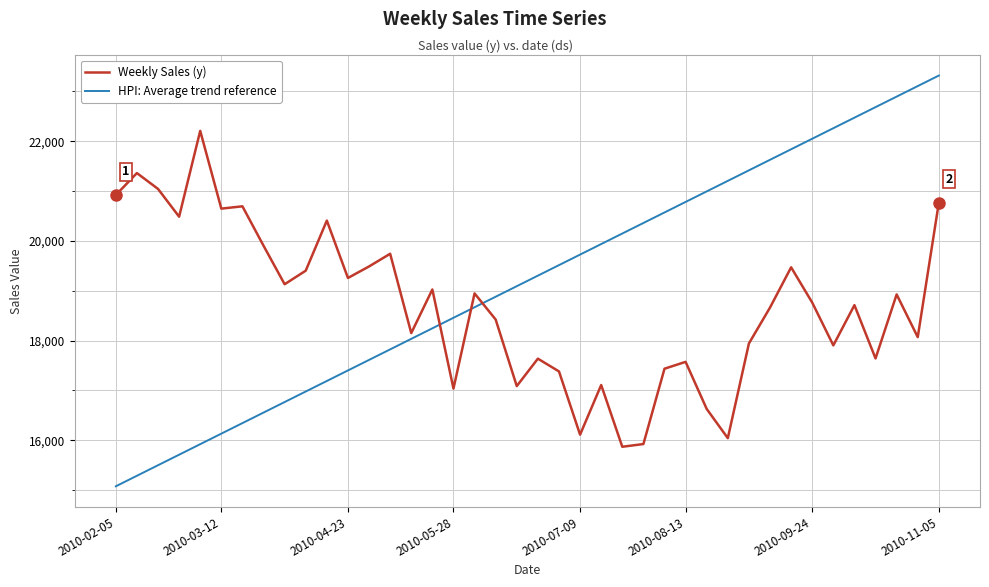

Which series has the largest range (max minus min)?

HPI: Average trend reference